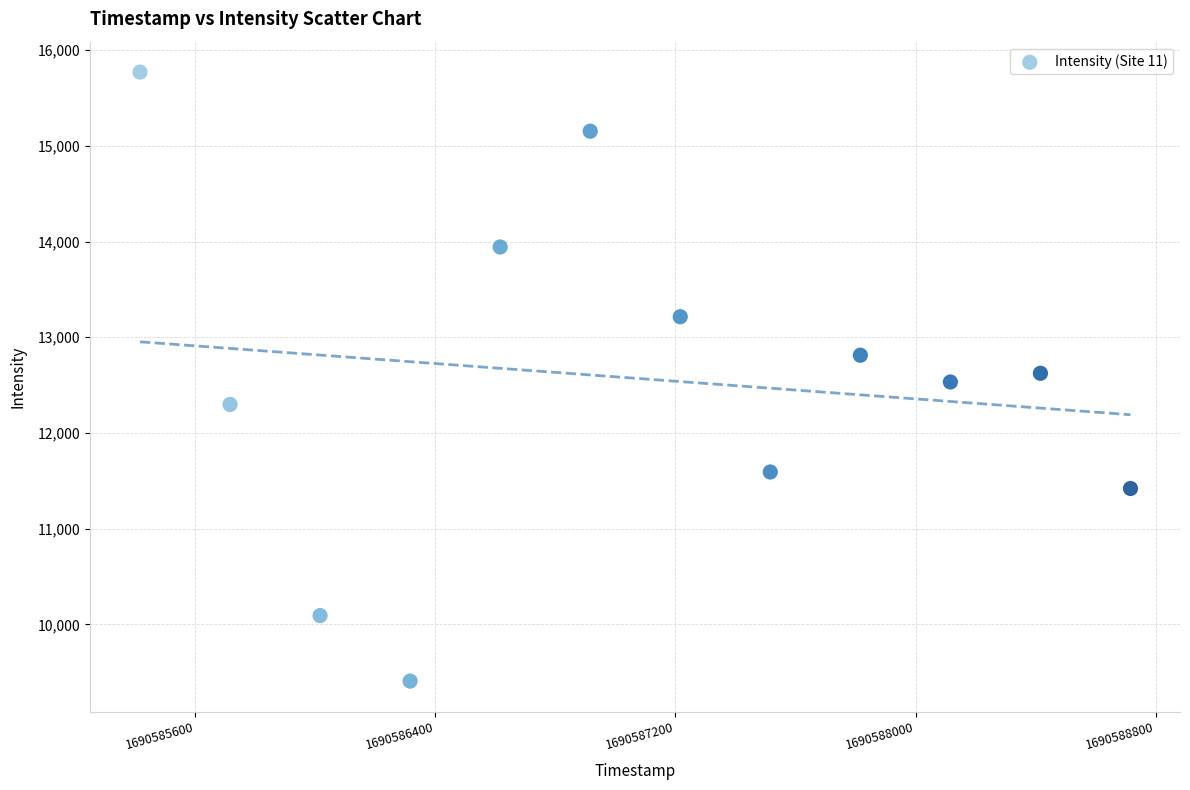

What is the average X value?

1690587066.0